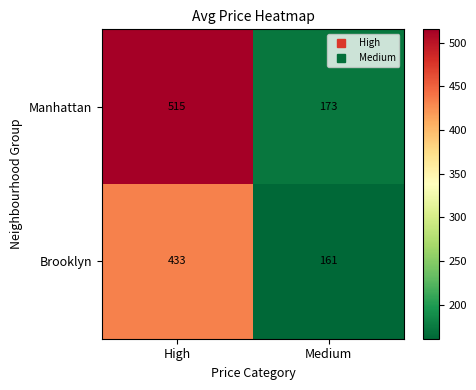

What is the total value across all series at Medium?

334